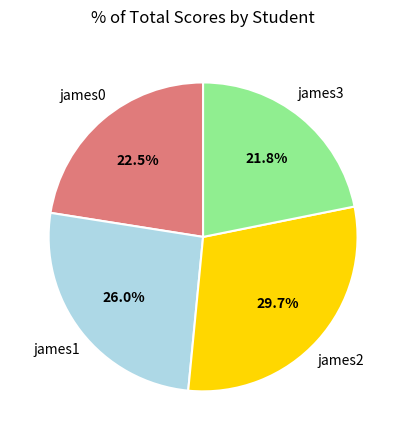

Rank the categories by value from lowest to highest.

james3, james0, james1, james2